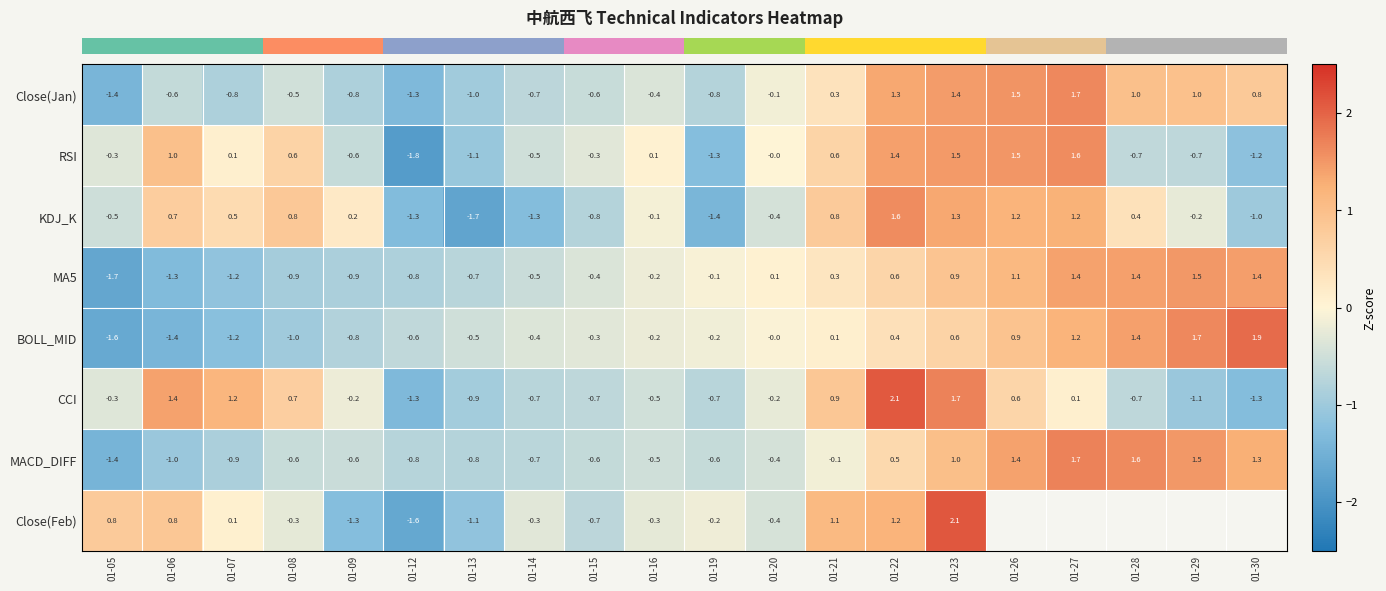

At which label does row_1 reach its minimum?

01-12